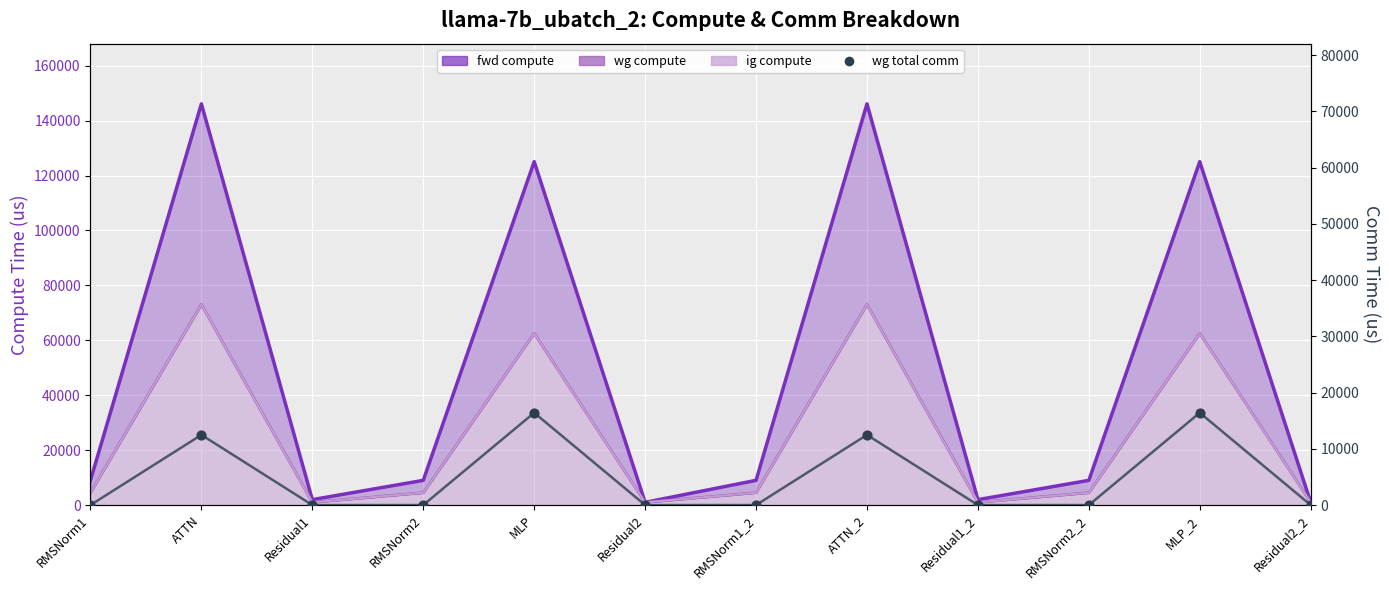

At how many categories does at least one series exceed 49545?

4